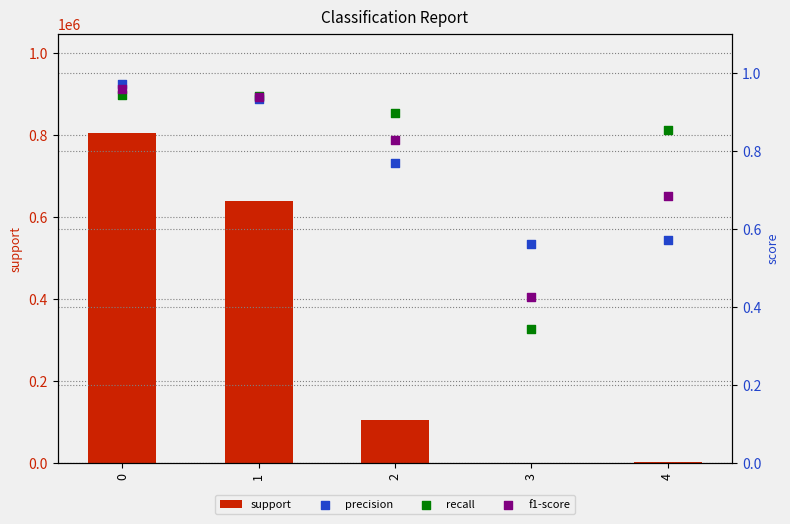

At how many categories does at least one series exceed 66291?

3